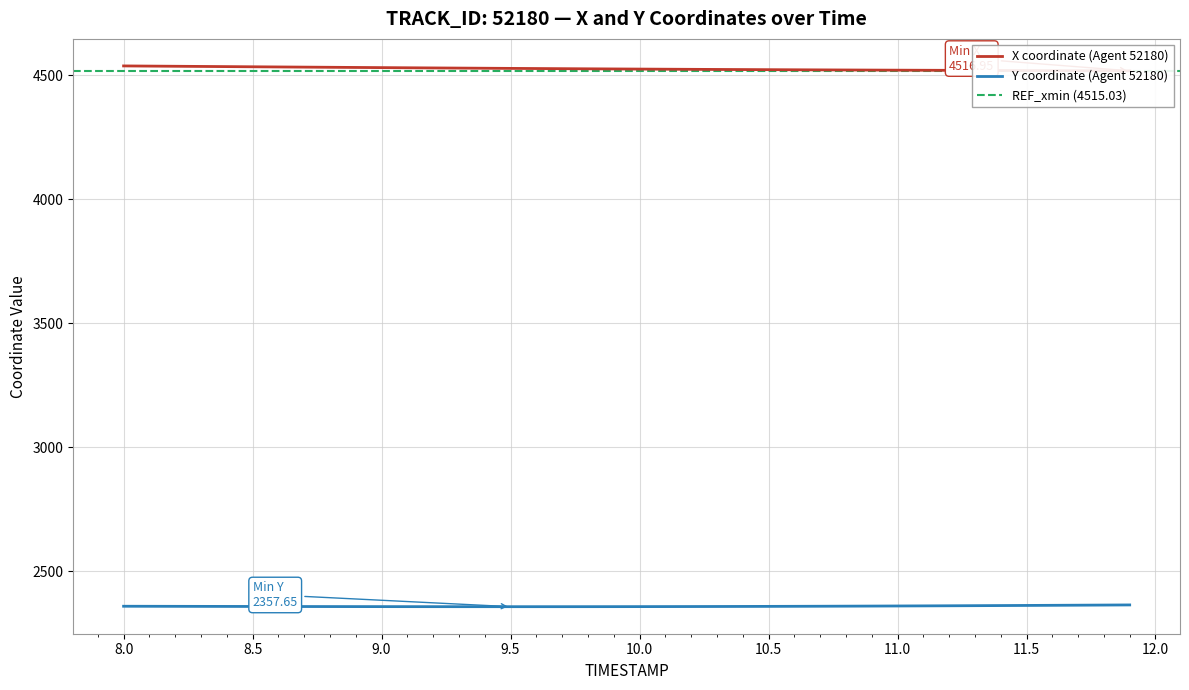

Does the chart display data point markers on the line(s)?

No